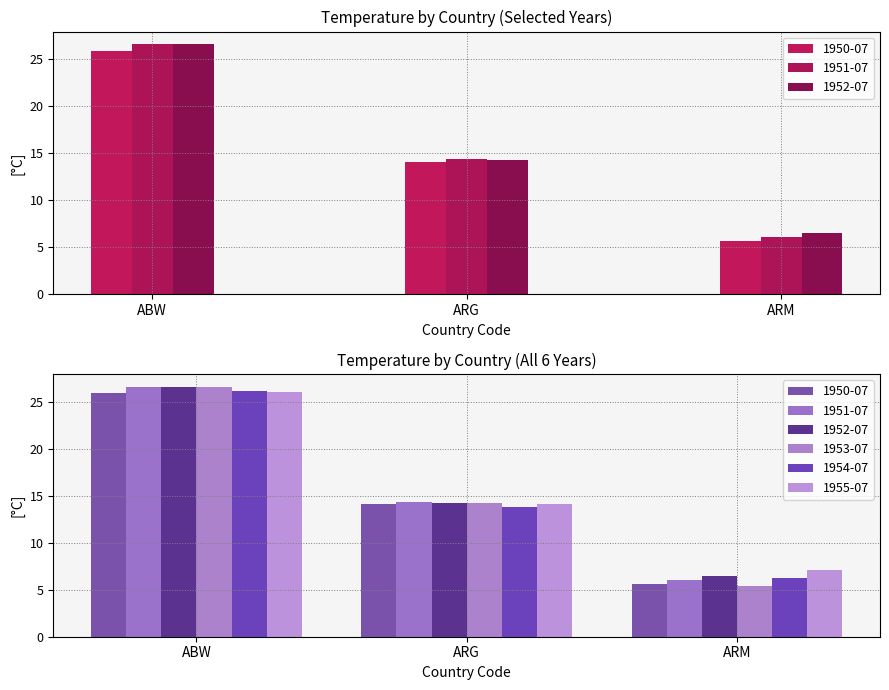

Reading left to right, what are all the values shown in this chart?

1950-07: ABW=25.9	ARG=14.1	ARM=5.6
1951-07: ABW=26.6	ARG=14.4	ARM=6.0
1952-07: ABW=26.6	ARG=14.3	ARM=6.5
1953-07: ABW=26.6	ARG=14.2	ARM=5.4
1954-07: ABW=26.1	ARG=13.8	ARM=6.3
1955-07: ABW=26.0	ARG=14.1	ARM=7.1